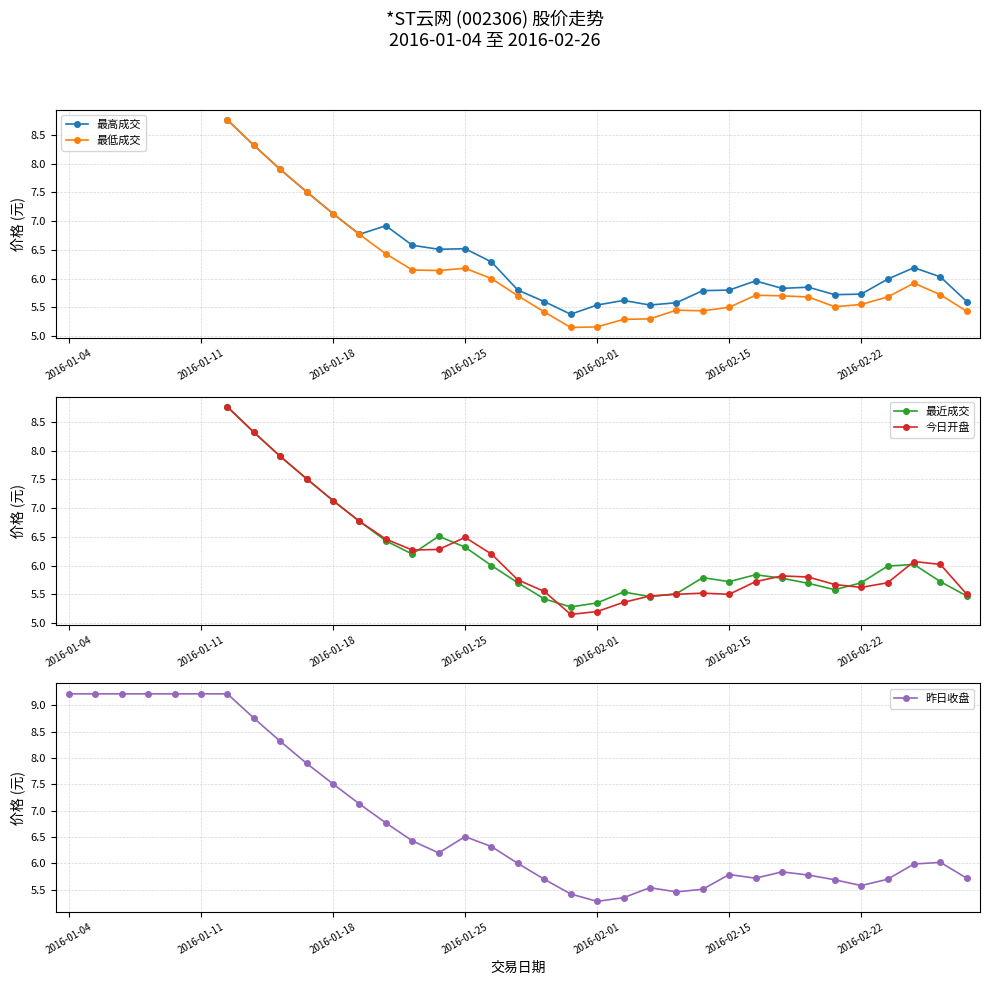

What is the sum of the 昨日收盘 values at 12 and 17?

12.8